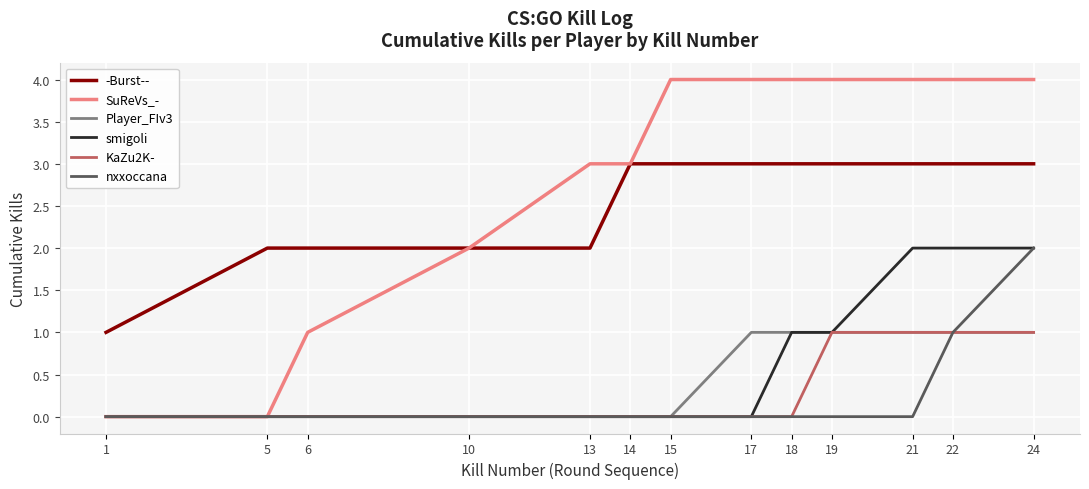

True or false: SuReVs_- has a value of 2 at 14.

False